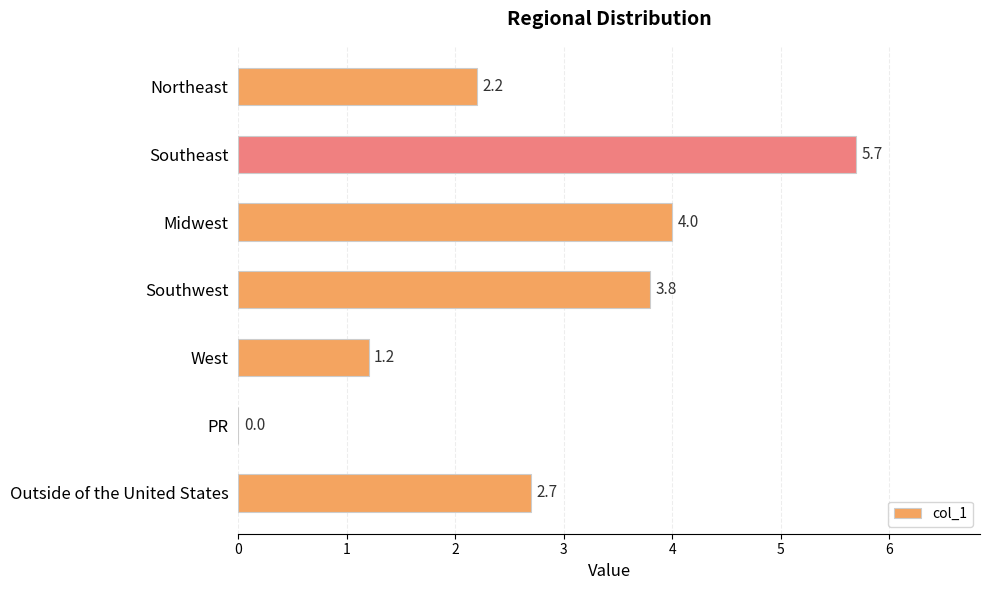

Where is the data nearest to the value 2?

Northeast